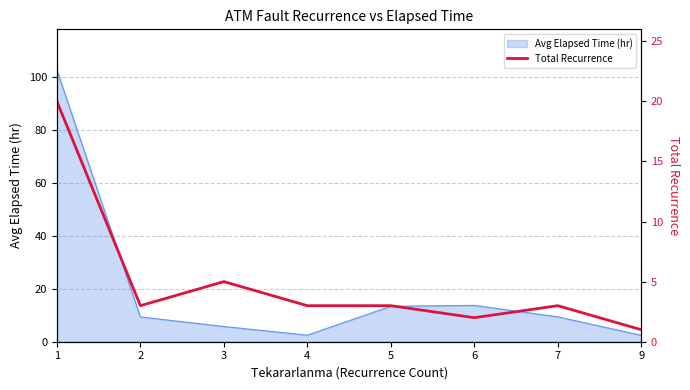

How many data points are above 3?

2